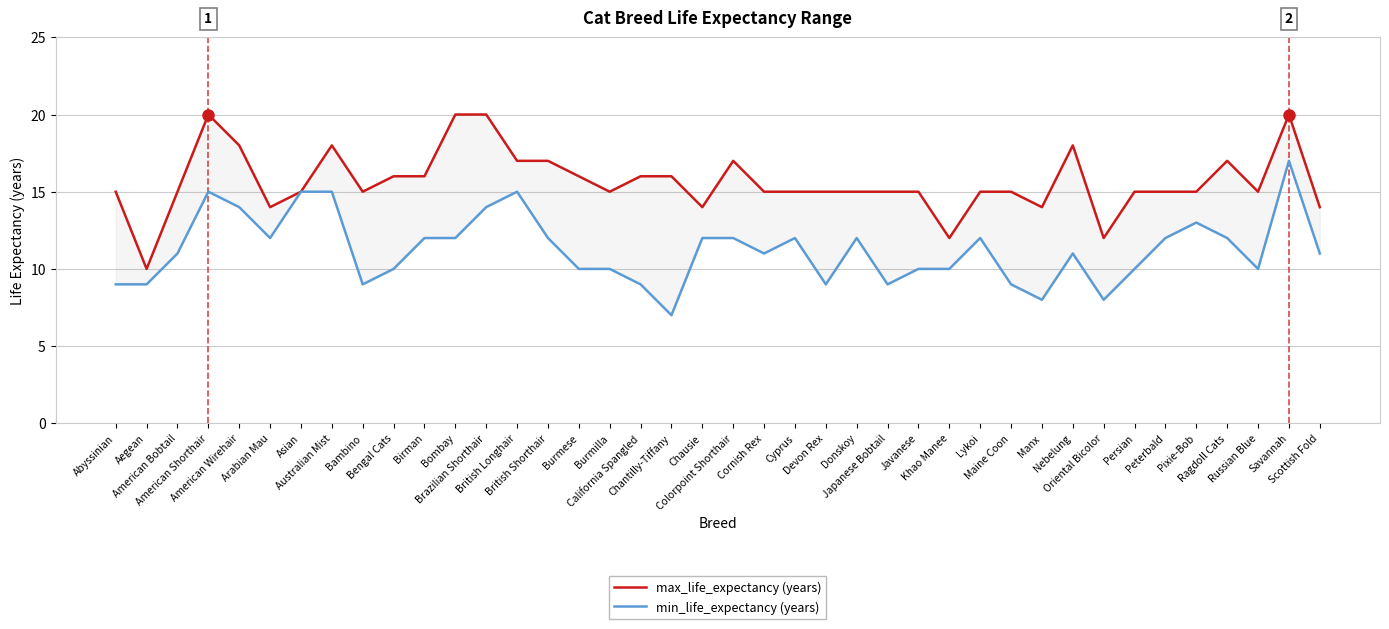

Which series has the widest spread of values?

max_life_expectancy